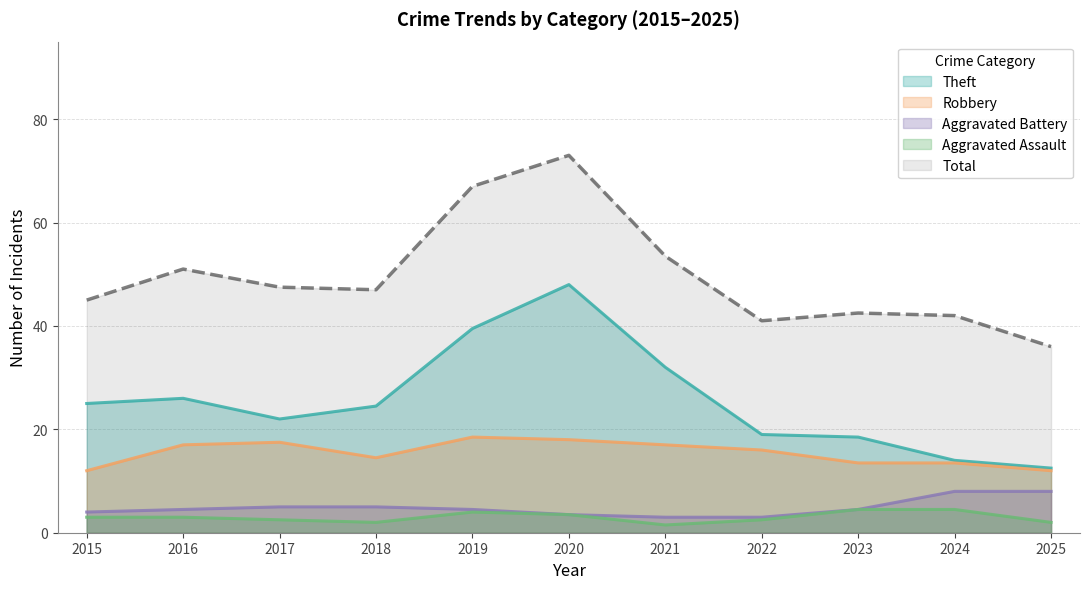

True or false: Robbery and Aggravated Assault cross at least once.

False